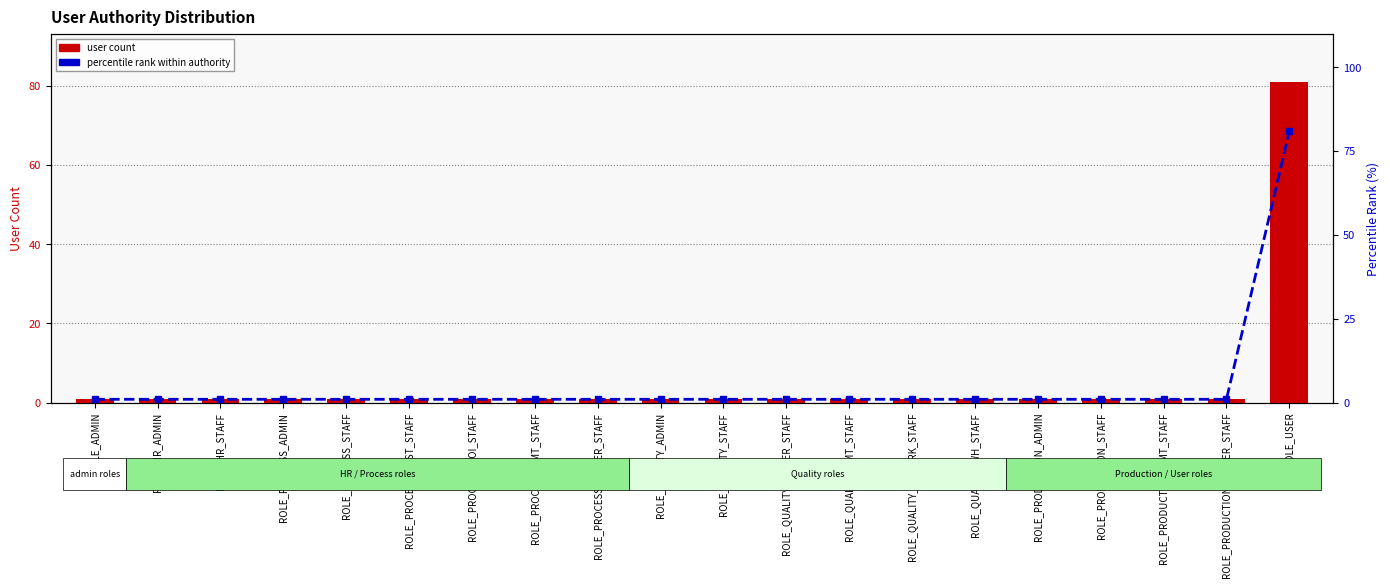

How many series are shown in this chart?

2